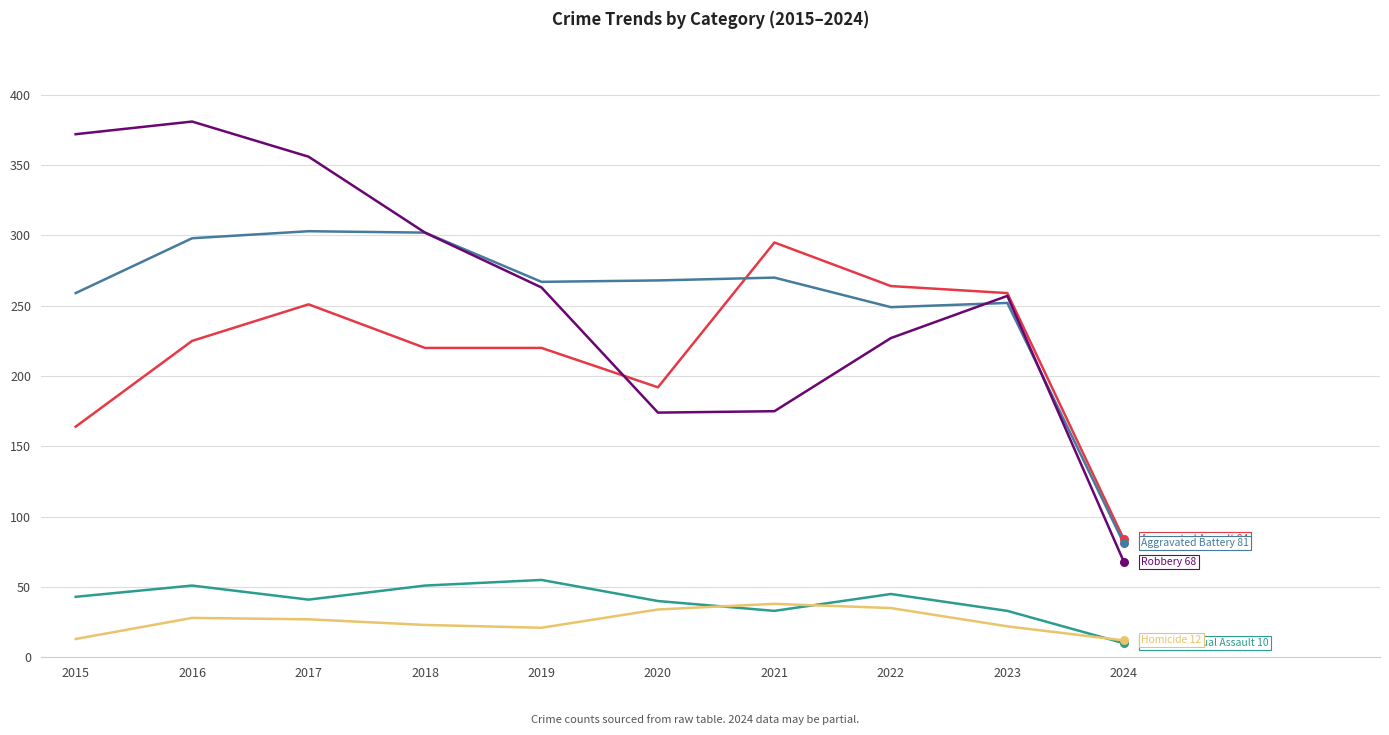

What is the difference between the highest and lowest values at 2022?

229